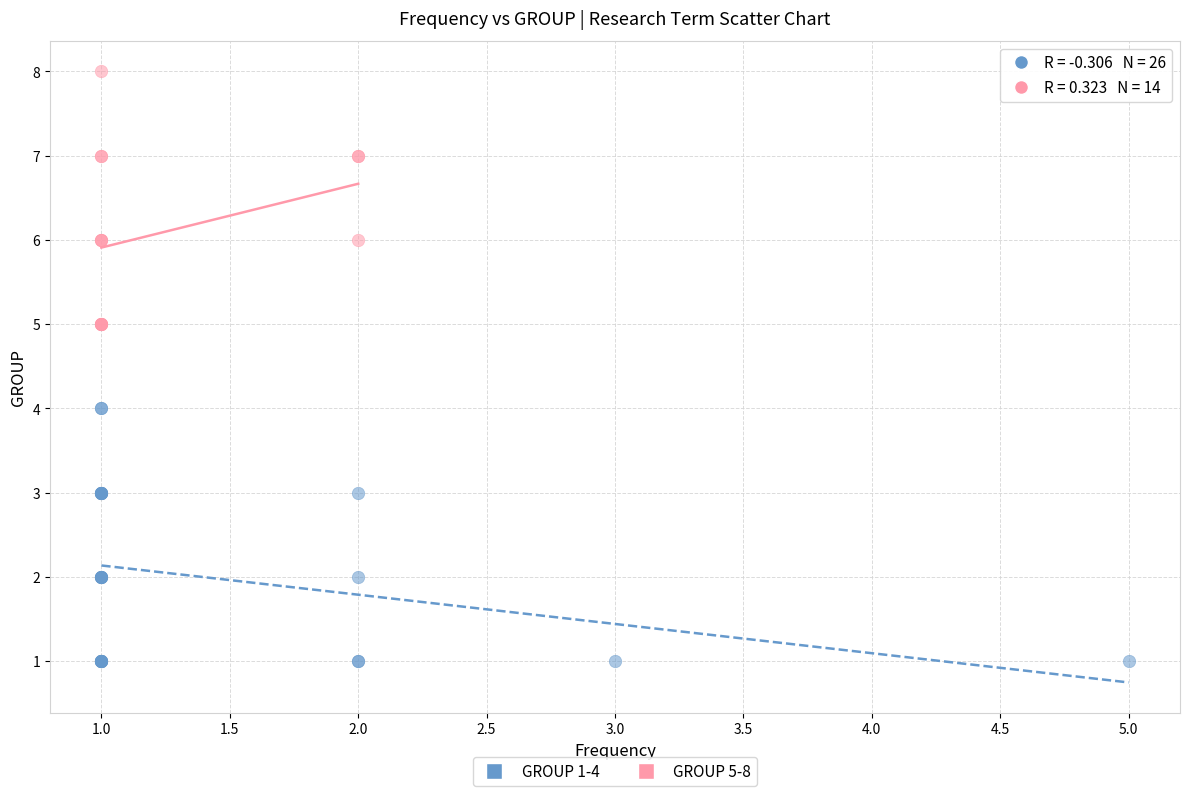

Which series reaches the minimum Y coordinate?

GROUP 1-4